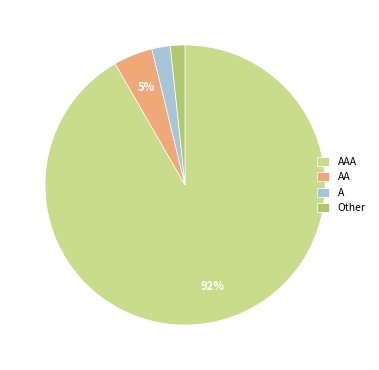

Is it true that A is 11% of the pie?

False